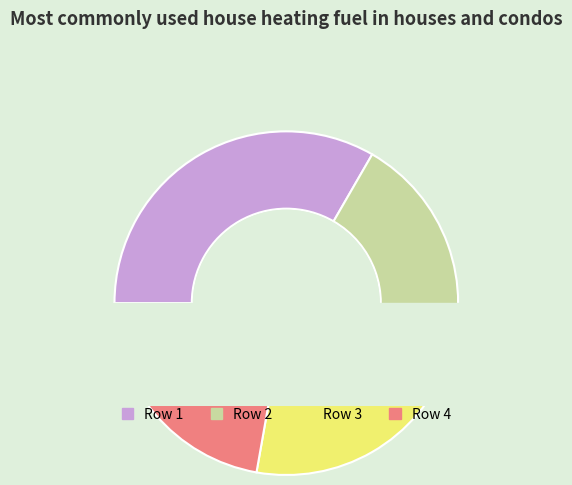

Which category has the biggest portion of the pie?

1